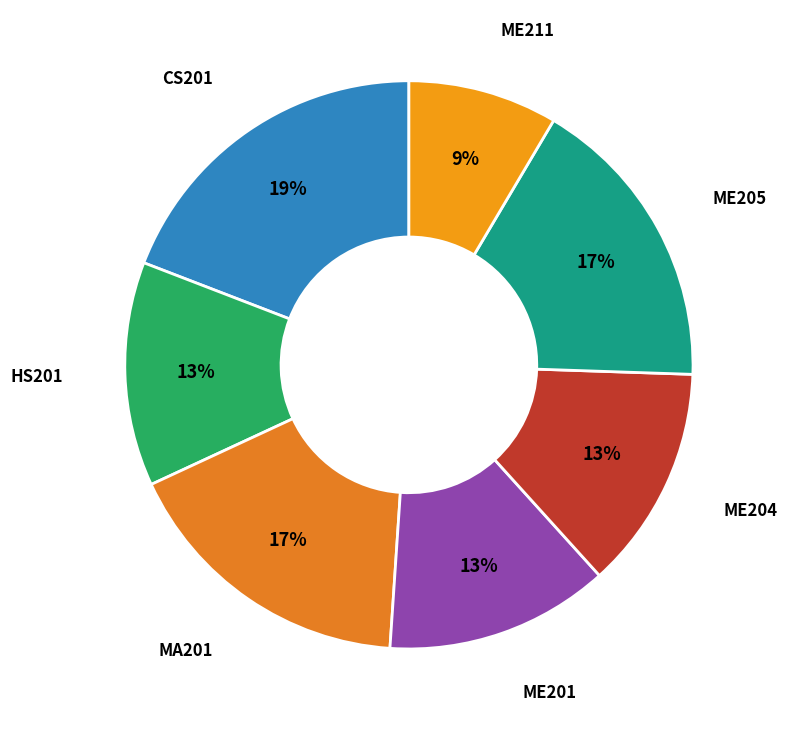

The ME204 slice represents 13% of the pie. True or false?

True